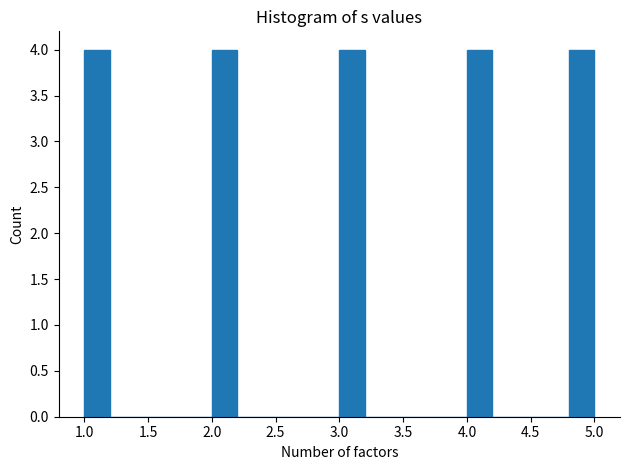

Reading left to right, transcribe this chart: for each bar, give the range it covers on the x-axis and its height. The values are not printed on the chart, so give them approximately, as read against the axis.

1.0 to 1.2: 4
1.2 to 1.4: 0
1.4 to 1.6: 0
1.6 to 1.8: 0
1.8 to 2.0: 0
2.0 to 2.2: 4
2.2 to 2.4: 0
2.4 to 2.6: 0
2.6 to 2.8: 0
2.8 to 3.0: 0
3.0 to 3.2: 4
3.2 to 3.4: 0
3.4 to 3.6: 0
3.6 to 3.8: 0
3.8 to 4.0: 0
4.0 to 4.2: 4
4.2 to 4.4: 0
4.4 to 4.6: 0
4.6 to 4.8: 0
4.8 to 5.0: 4